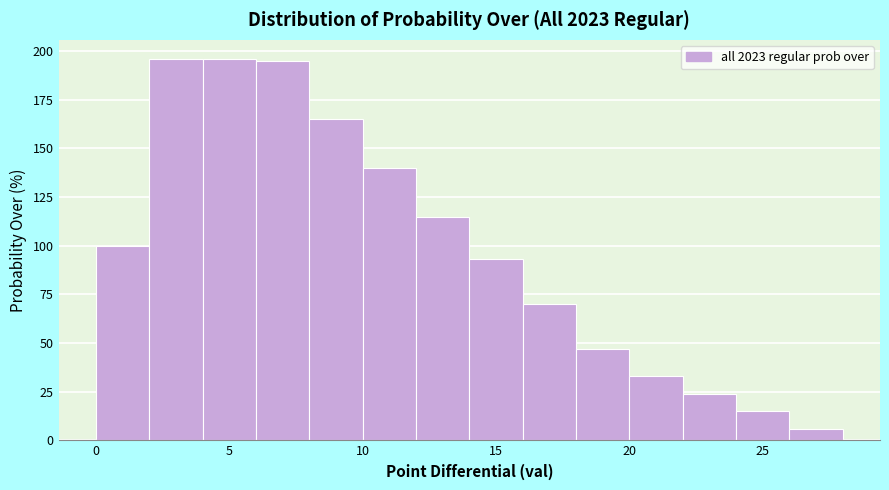

What is the height of the bar covering 20 to 22 on the x-axis? The values are not printed on the chart, so give them approximately, as read against the axis.

35